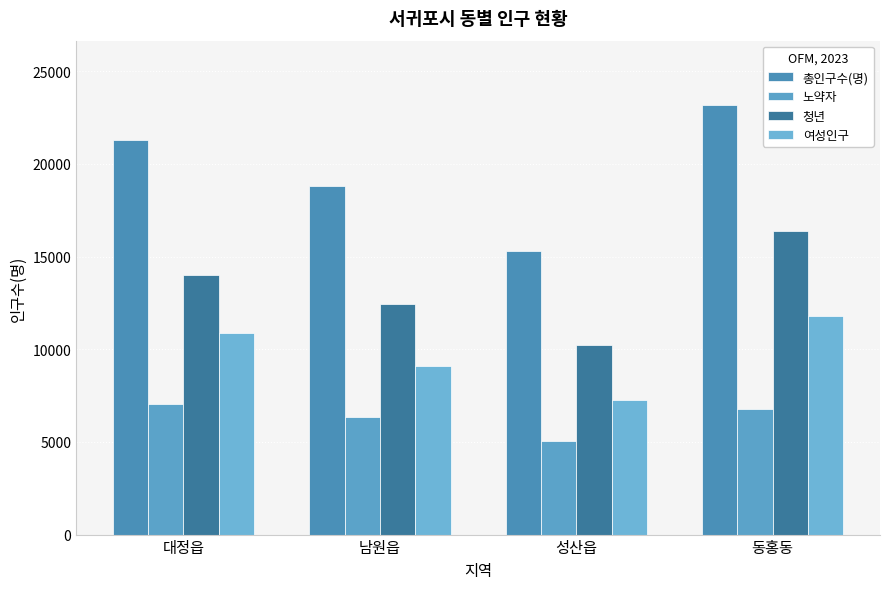

Rank the series by their maximum value, from lowest to highest.

노약자, 여성인구, 청년, 총인구수(명)